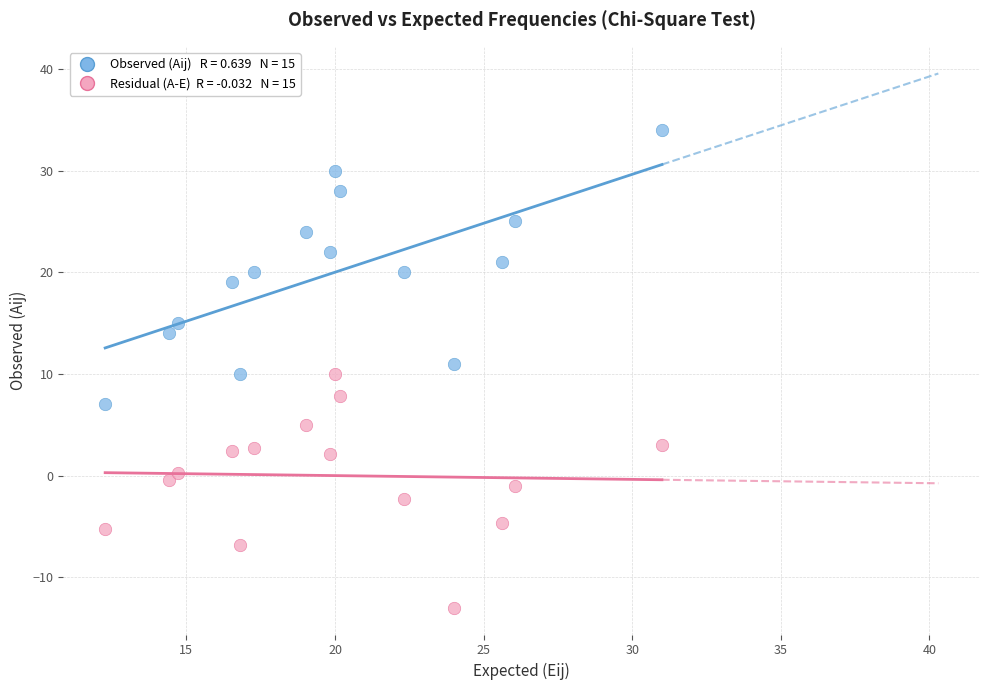

Across all data points, what is the range of X values (max minus min)?

18.7